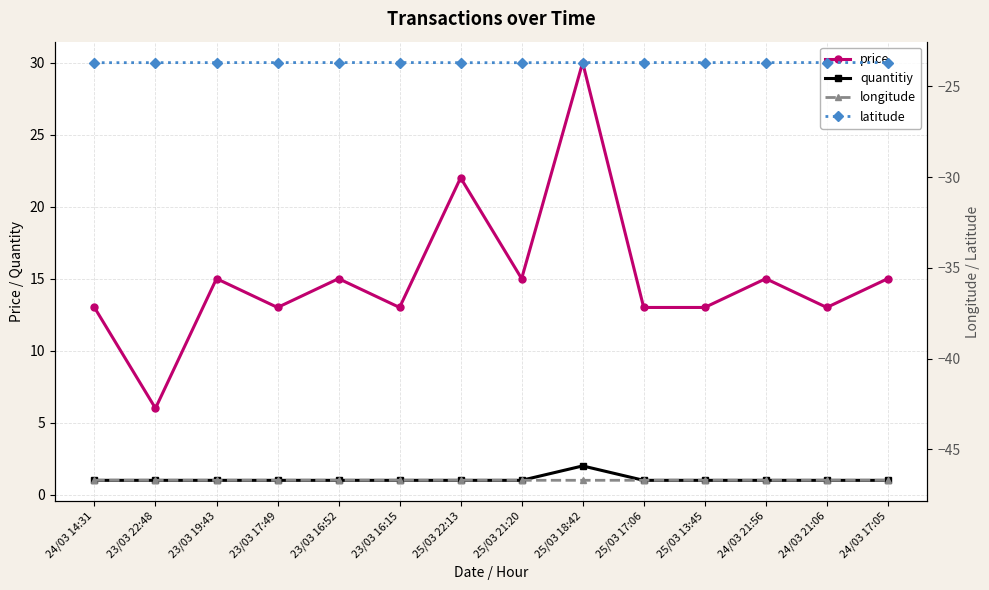

What is the label of the 6th point from the left?

23/03 16:15